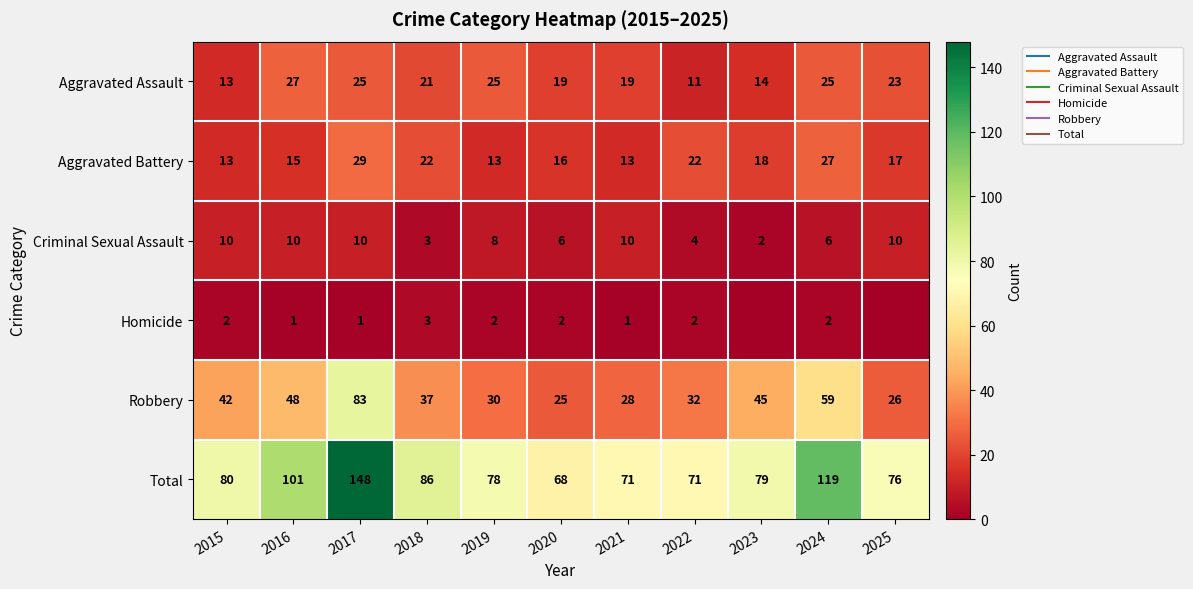

What is the spread (max minus min) of values at 2017?

147